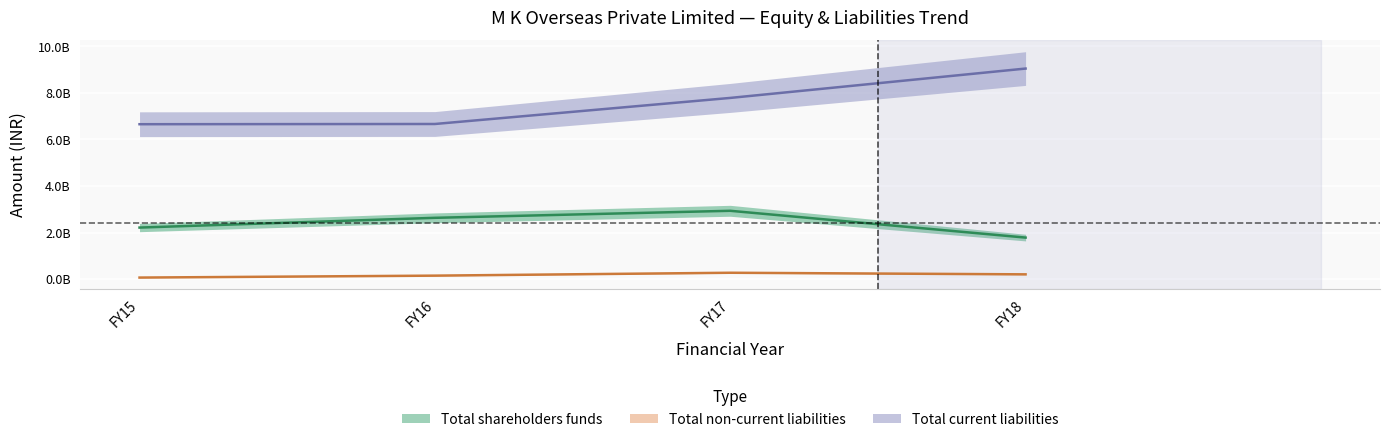

Reading left to right, transcribe all the data shown in this chart.

Total shareholders funds: FY15=2213814906.6	FY16=2632743095.8	FY17=2934568404.0	FY18=1783290115.0
Total non-current liabilities: FY15=66227171.3	FY16=149287566.3	FY17=273244488.0	FY18=204722216.0
Total current liabilities: FY15=6653441995.7	FY16=6662918447.7	FY17=7782471244.0	FY18=9043911064.0